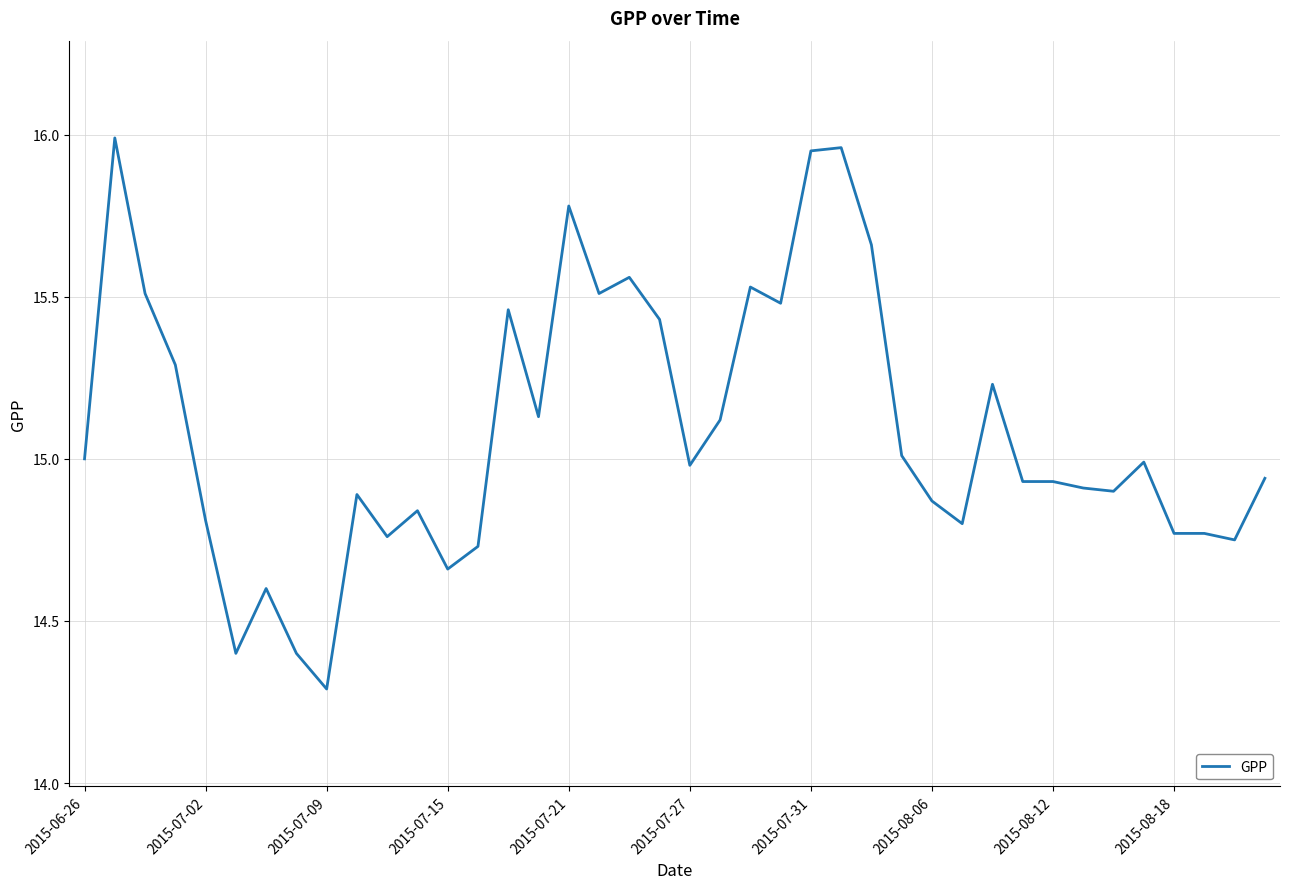

What is the difference between the maximum and minimum values?

1.7